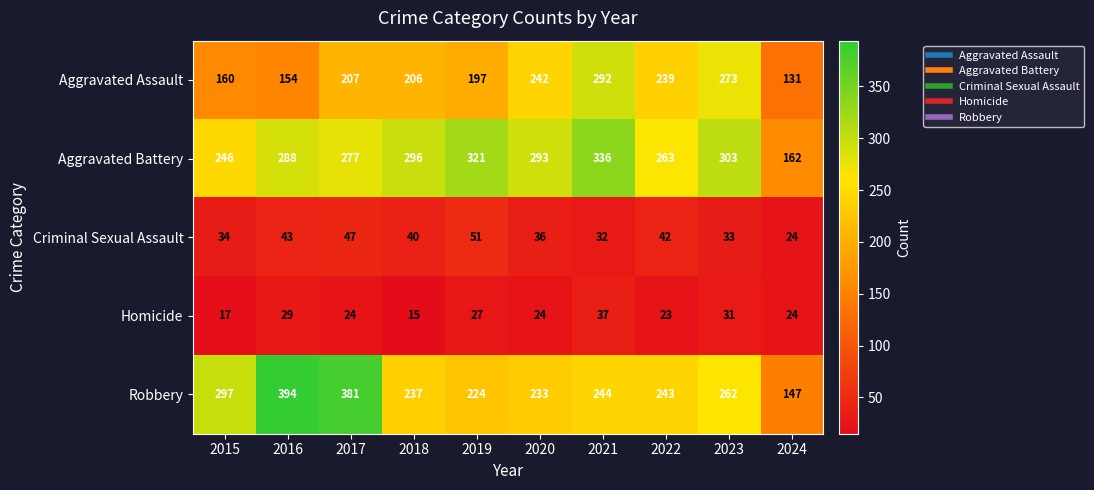

At which category is the sum across all series the highest?

2021